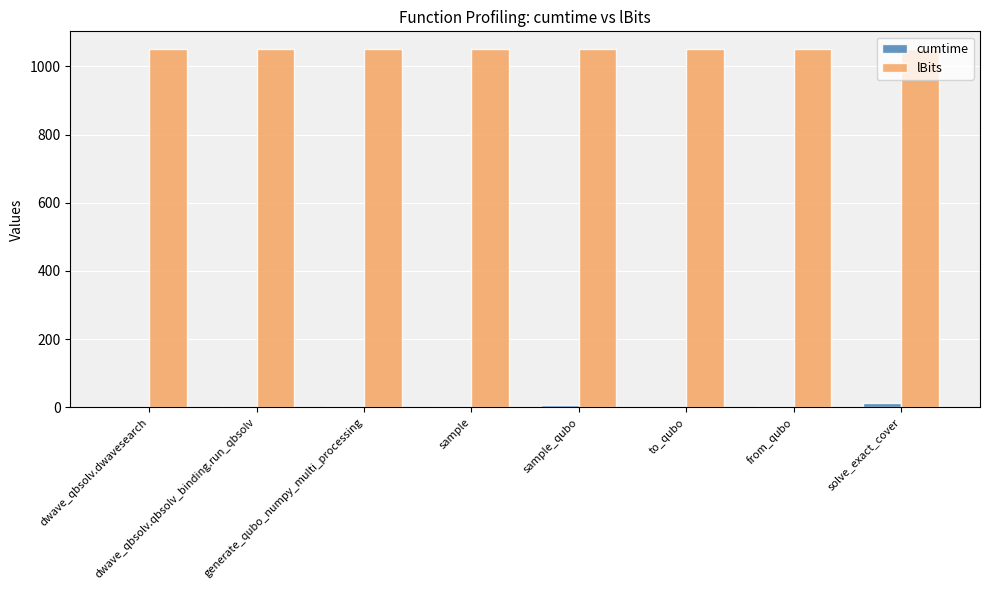

What is the greatest value displayed?

1050.0